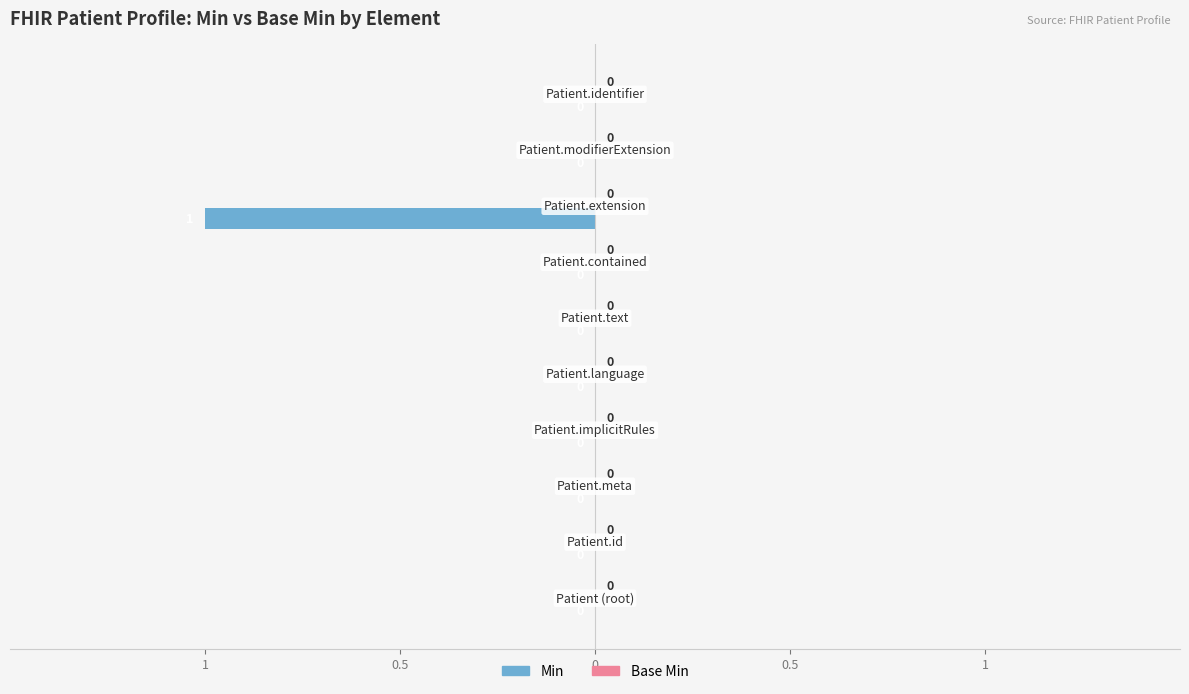

Are the bars horizontal?

Yes